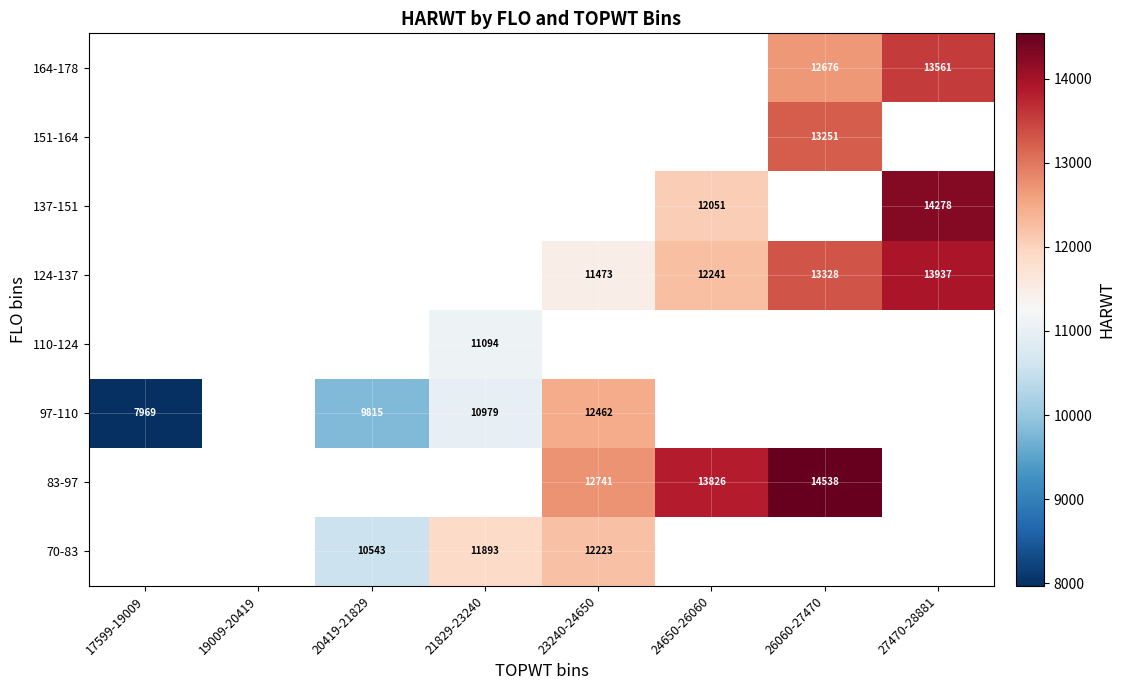

How many series are shown in this chart?

8